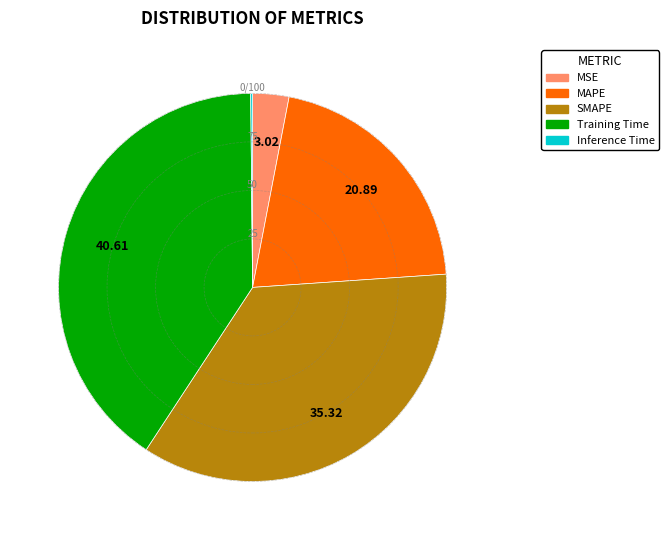

Is there a majority slice in this chart?

No